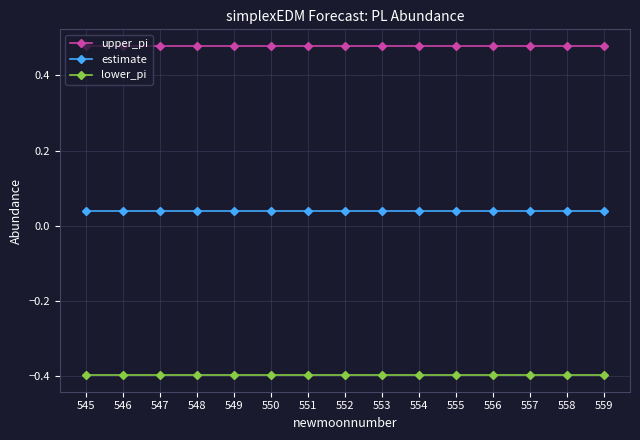

What is the maximum value for lower_pi?

-0.4